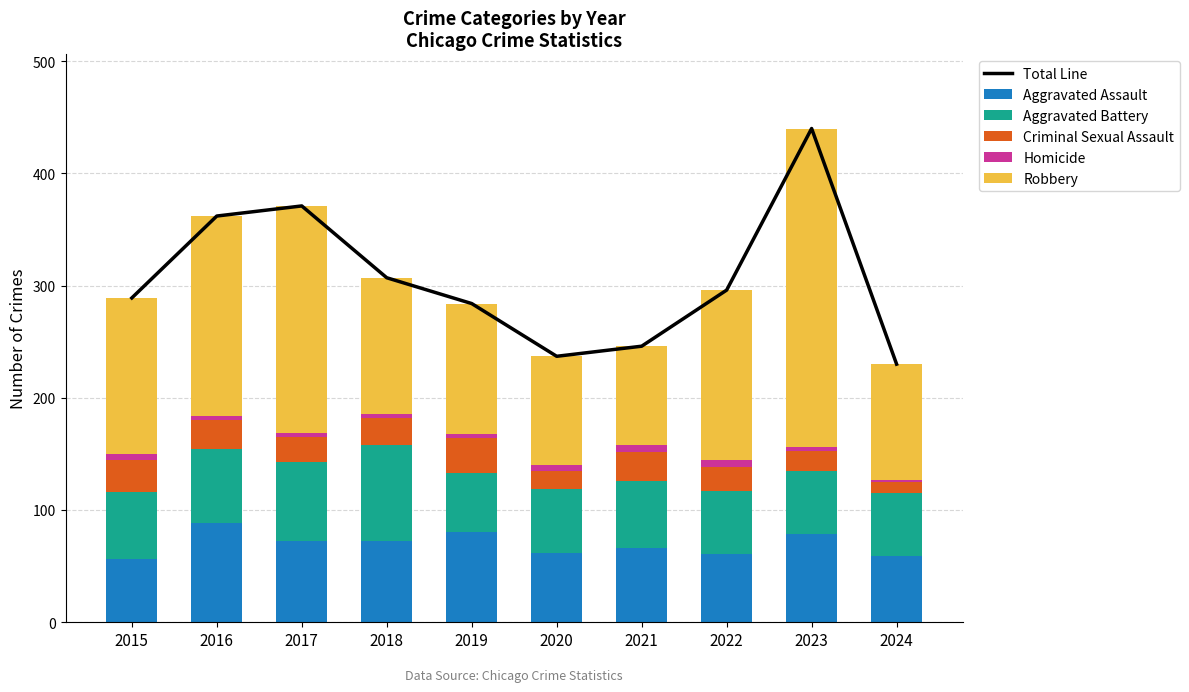

What is the average value of the Aggravated Assault series?

70